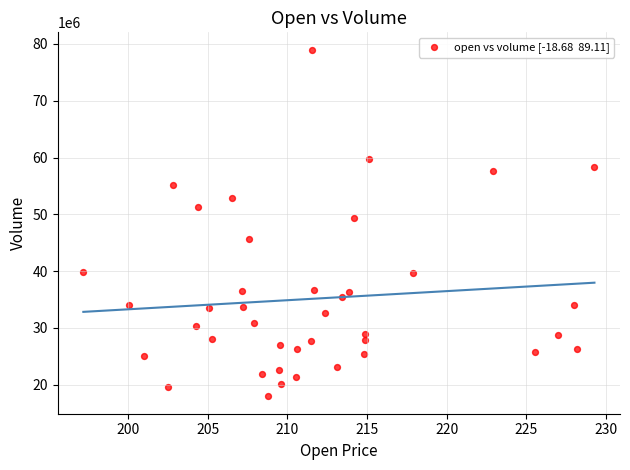

What is the range of Y values (max minus min)?

61024073